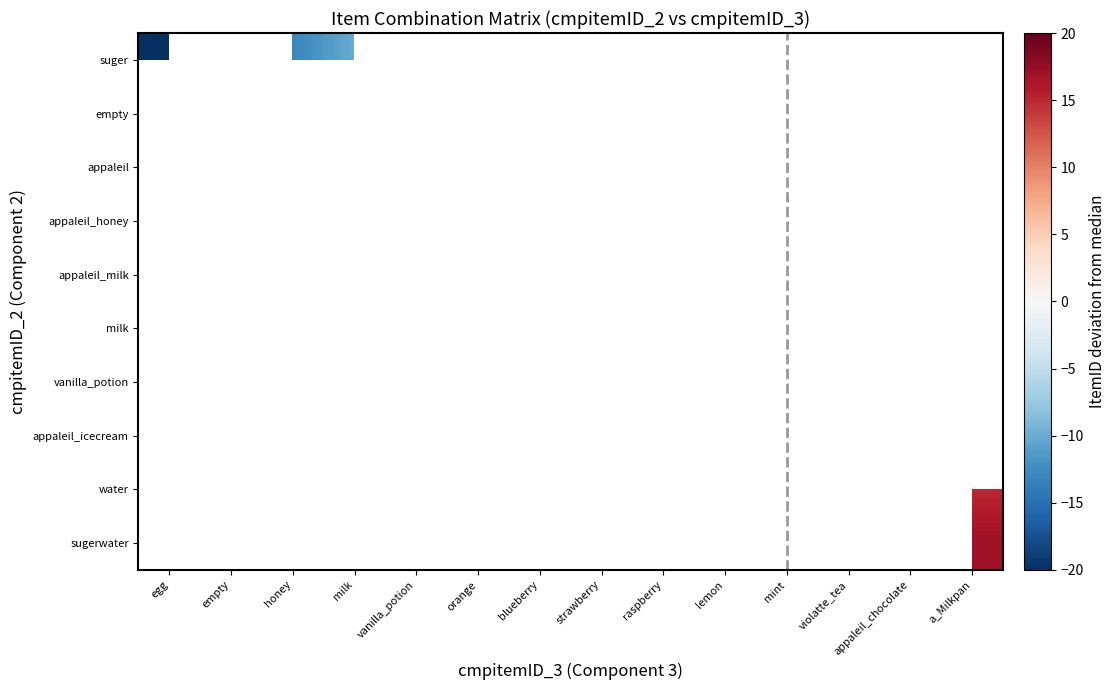

How many distinct data groups are displayed?

10